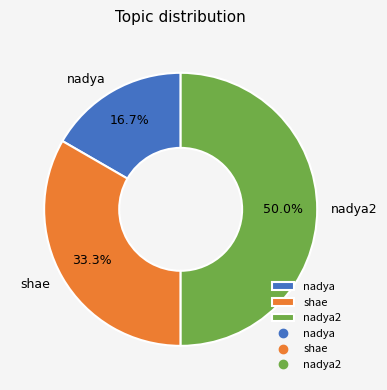

To the nearest percent, what is the difference between the largest and smallest slice percentages?

33%